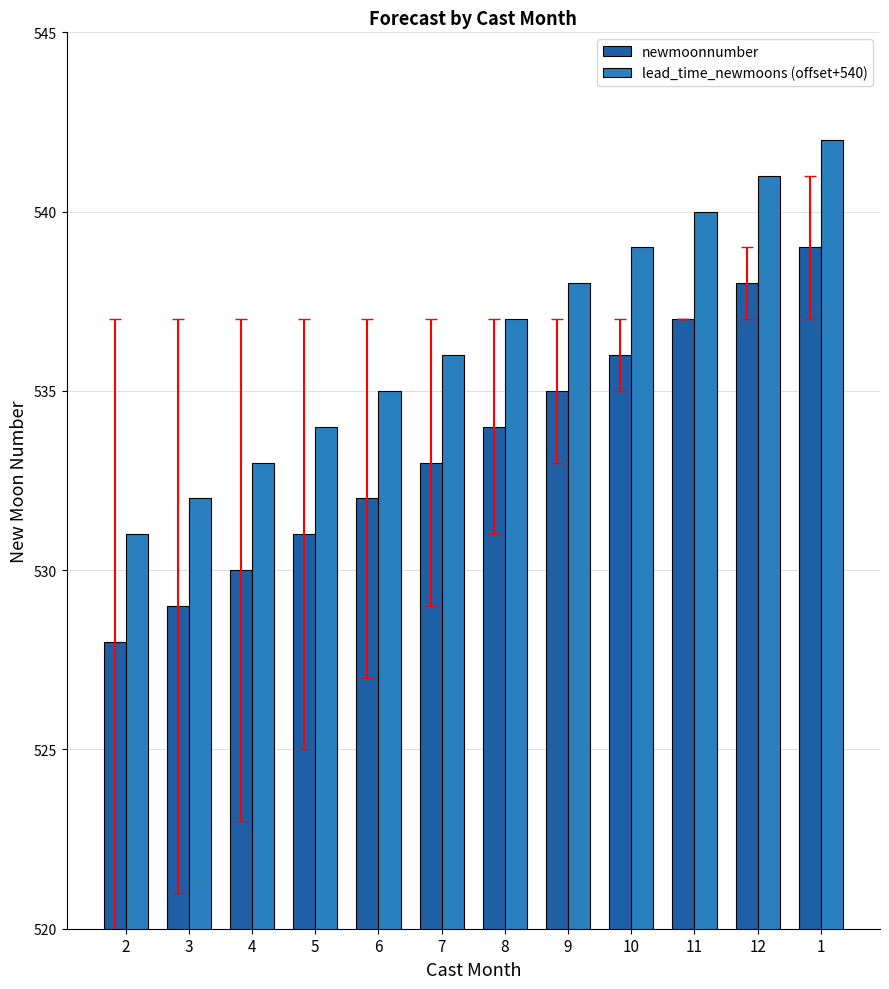

What is the sum of all lead_time_newmoons (offset+540) values?

6438